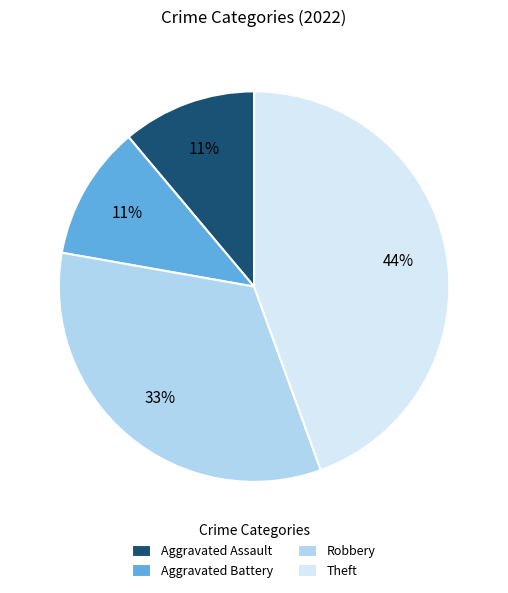

Approximately how many times larger is the value at Robbery compared to Aggravated Battery?

3.0